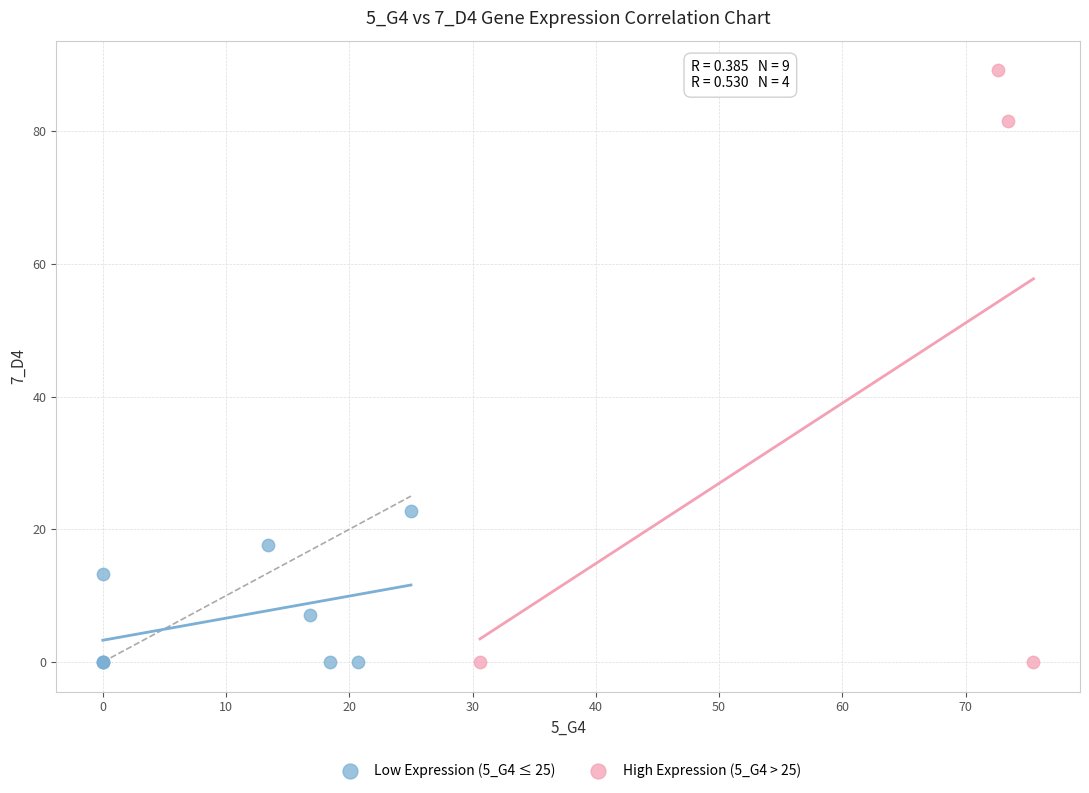

Which series has the widest spread of Y values?

High Expression (5_G4 > 25)